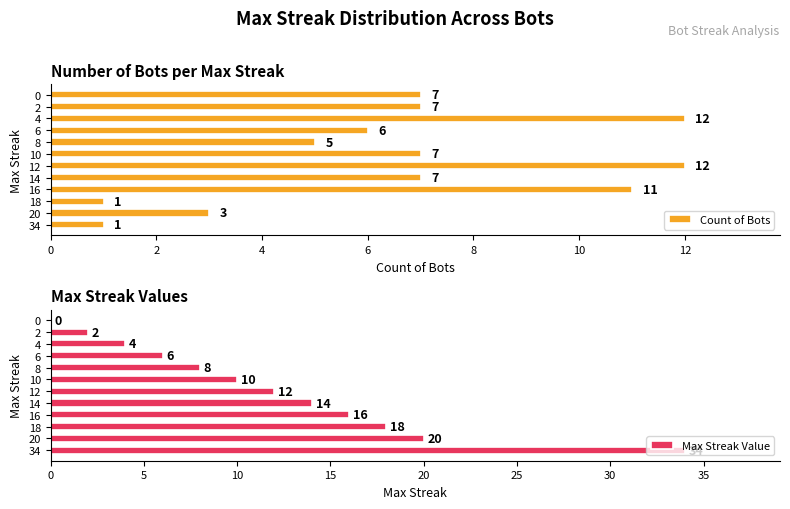

Is it true that Count of Bots equals 12 at 8?

False